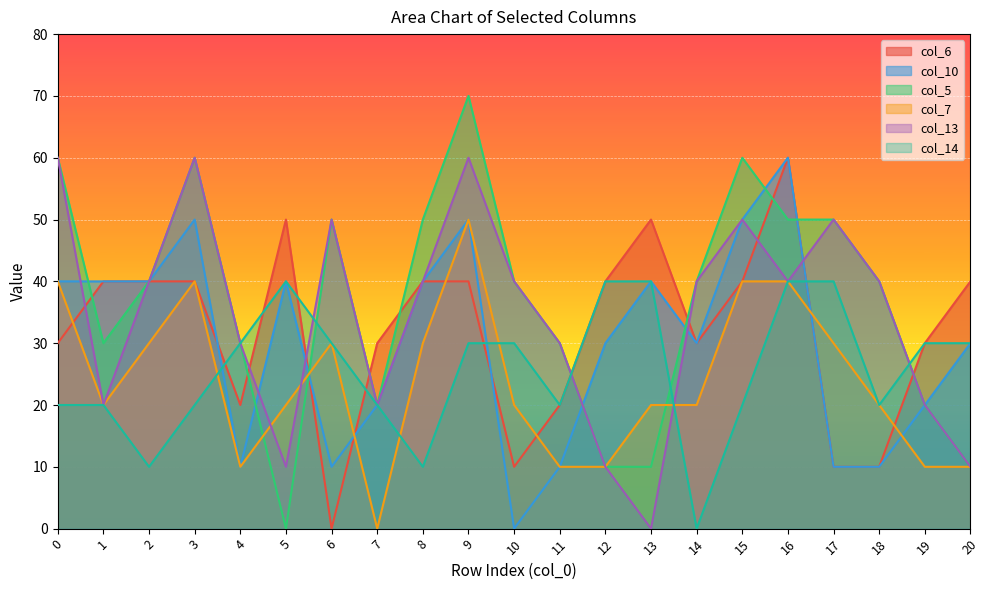

True or false: col_6 has more than 1 points higher than both neighbors.

True